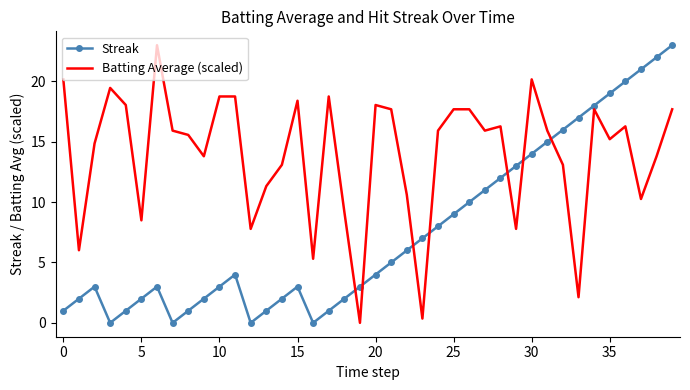

Which series has the largest total across all categories?

Batting Average (scaled)